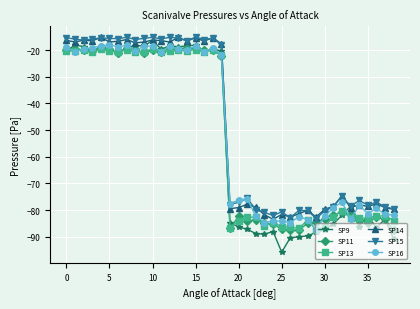

Which series has the largest range (max minus min)?

SP9